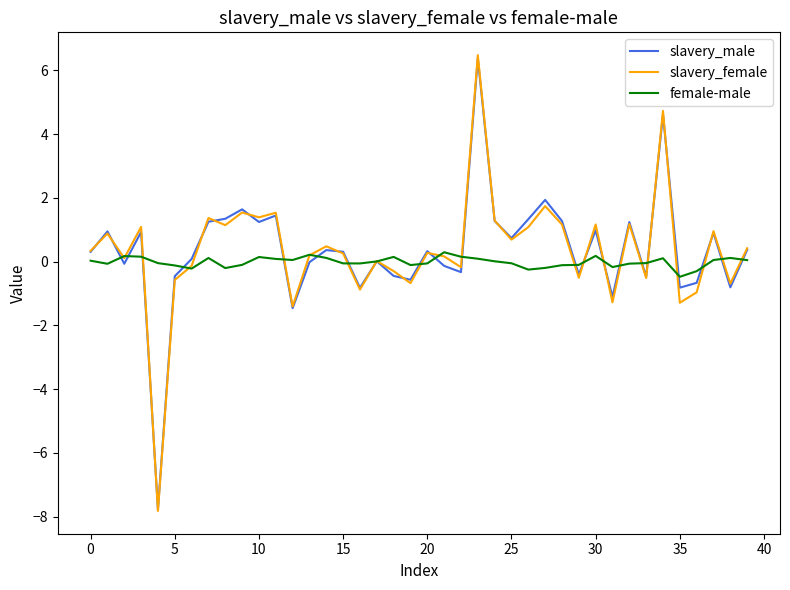

Which series has the widest spread of values?

slavery_female